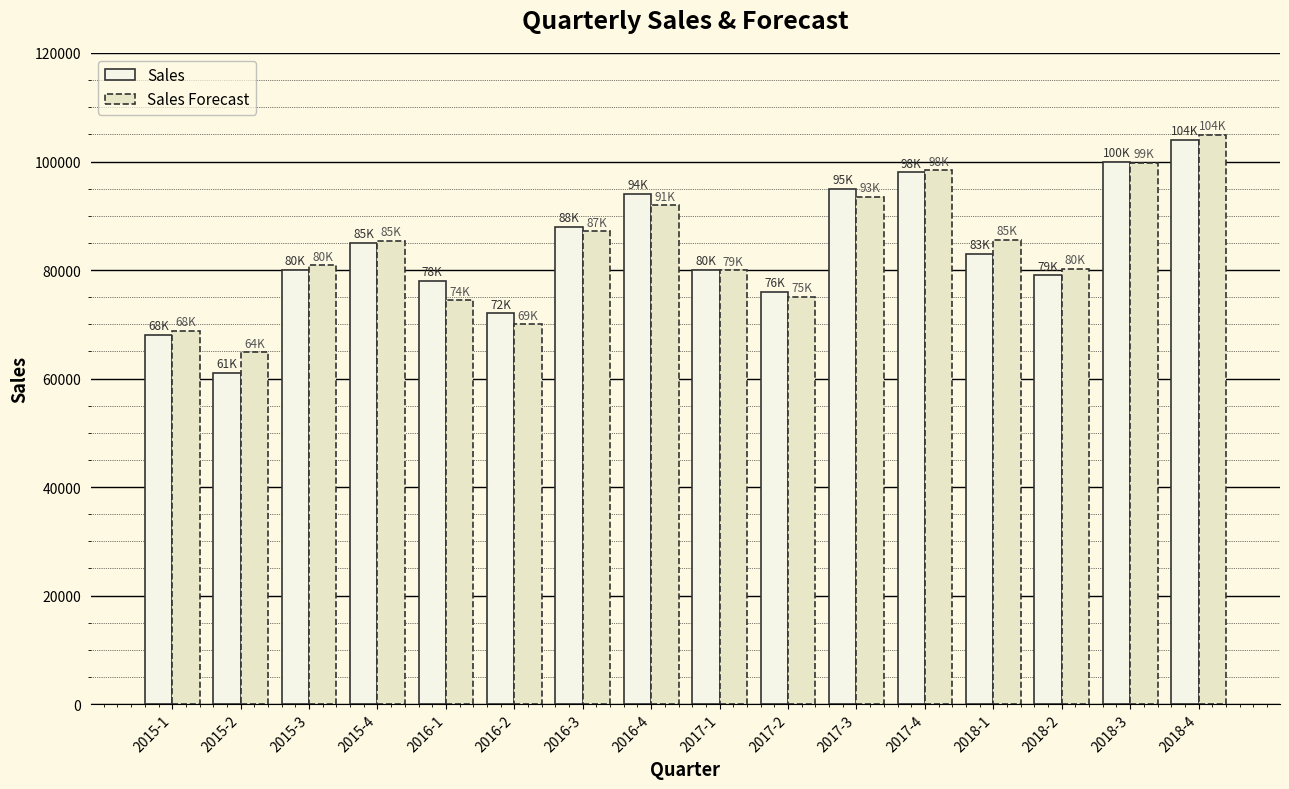

Reading left to right, what are all the values shown in this chart?

Sales: 2015-1=68000.0	2015-2=61000.0	2015-3=80000.0	2015-4=85000.0	2016-1=78000.0	2016-2=72000.0	2016-3=88000.0	2016-4=94000.0	2017-1=80000.0	2017-2=76000.0	2017-3=95000.0	2017-4=98000.0	2018-1=83000.0	2018-2=79000.0	2018-3=100000.0	2018-4=104000.0
Sales Forecast: 2015-1=68831.1	2015-2=64843.1	2015-3=80868.9	2015-4=85391.3	2016-1=74389.0	2016-2=69975.3	2016-3=87145.4	2016-4=91892.6	2017-1=79946.8	2017-2=75107.5	2017-3=93421.8	2017-4=98393.9	2018-1=85504.7	2018-2=80239.8	2018-3=99698.3	2018-4=104895.2